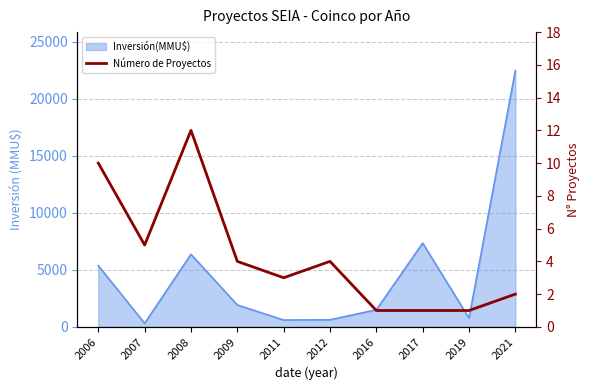

At which category does the data reach its first local valley?

2007